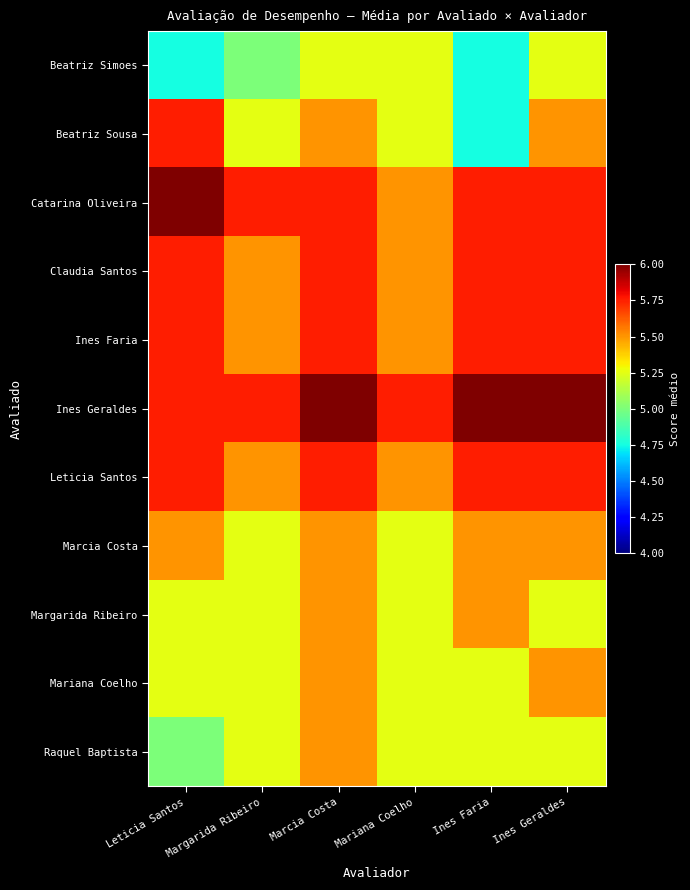

How many categories are shown in the chart?

6